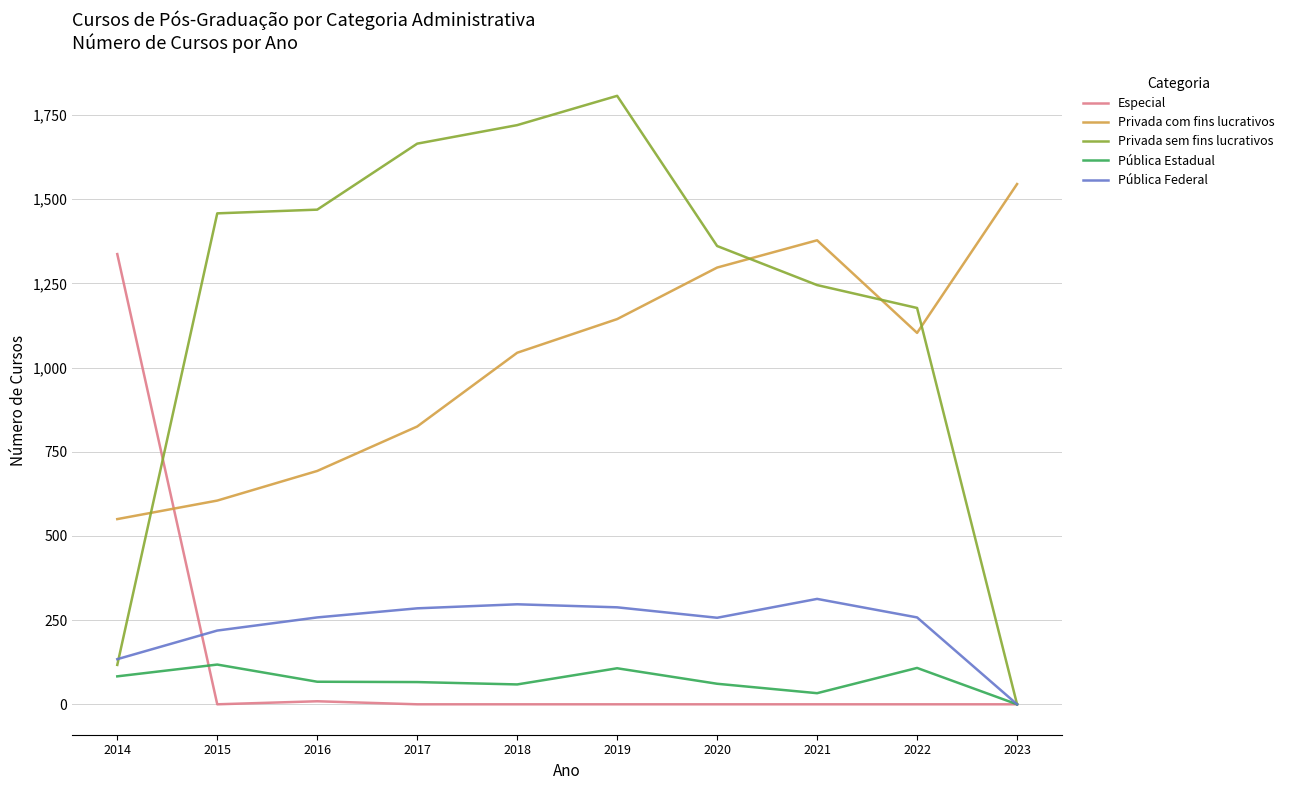

True or false: Privada com fins lucrativos and Pública Federal cross at least once.

False